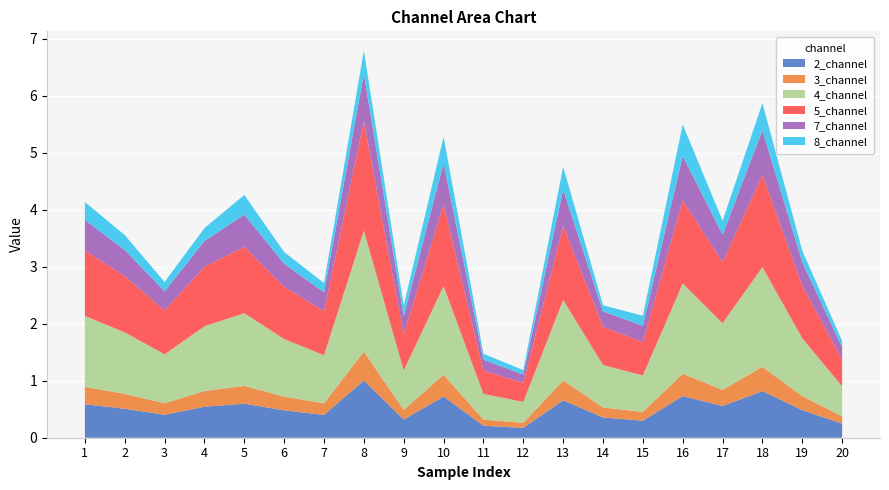

Reading left to right, list all the values displayed in this chart.

2_channel: 1=0.6	2=0.5	3=0.4	4=0.5	5=0.6	6=0.5	7=0.4	8=1.0	9=0.3	10=0.7	11=0.2	12=0.2	13=0.7	14=0.4	15=0.3	16=0.7	17=0.6	18=0.8	19=0.5	20=0.2
3_channel: 1=0.3	2=0.3	3=0.2	4=0.3	5=0.3	6=0.2	7=0.2	8=0.5	9=0.2	10=0.4	11=0.1	12=0.1	13=0.3	14=0.2	15=0.2	16=0.4	17=0.3	18=0.4	19=0.2	20=0.1
4_channel: 1=1.2	2=1.1	3=0.9	4=1.1	5=1.3	6=1.0	7=0.8	8=2.1	9=0.7	10=1.6	11=0.5	12=0.4	13=1.4	14=0.7	15=0.6	16=1.6	17=1.2	18=1.7	19=1.0	20=0.5
5_channel: 1=1.1	2=1.0	3=0.8	4=1.0	5=1.2	6=0.9	7=0.8	8=1.9	9=0.6	10=1.4	11=0.4	12=0.3	13=1.3	14=0.7	15=0.6	16=1.5	17=1.1	18=1.6	19=0.9	20=0.5
7_channel: 1=0.5	2=0.5	3=0.3	4=0.5	5=0.6	6=0.4	7=0.3	8=0.8	9=0.3	10=0.7	11=0.2	12=0.1	13=0.6	14=0.3	15=0.3	16=0.8	17=0.5	18=0.8	19=0.4	20=0.2
8_channel: 1=0.3	2=0.3	3=0.2	4=0.2	5=0.3	6=0.2	7=0.2	8=0.4	9=0.2	10=0.5	11=0.1	12=0.1	13=0.4	14=0.1	15=0.2	16=0.6	17=0.2	18=0.5	19=0.2	20=0.1